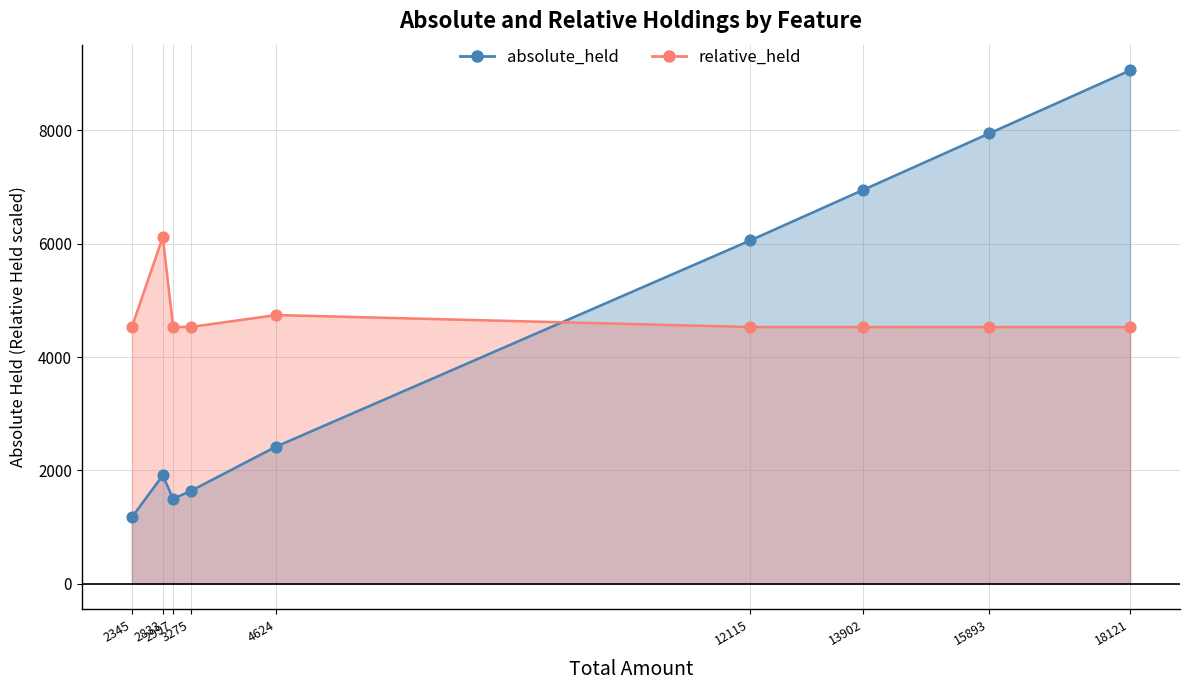

What are all the series names shown in the legend?

absolute_held, relative_held